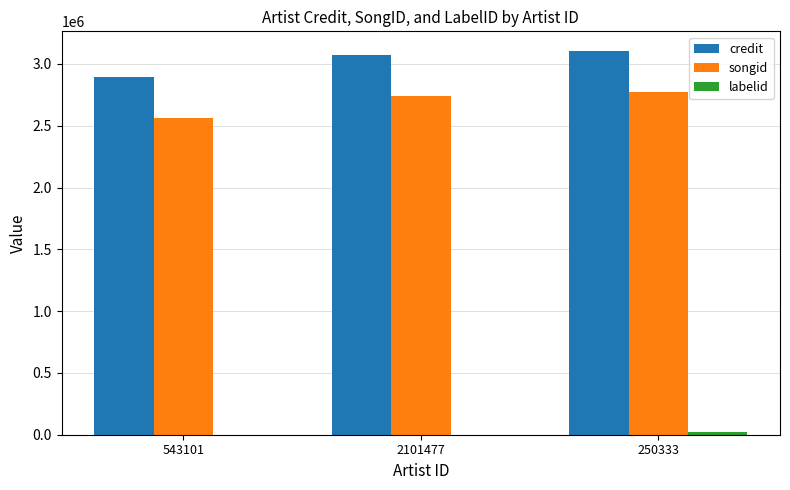

At which category is the sum across all series the highest?

250333